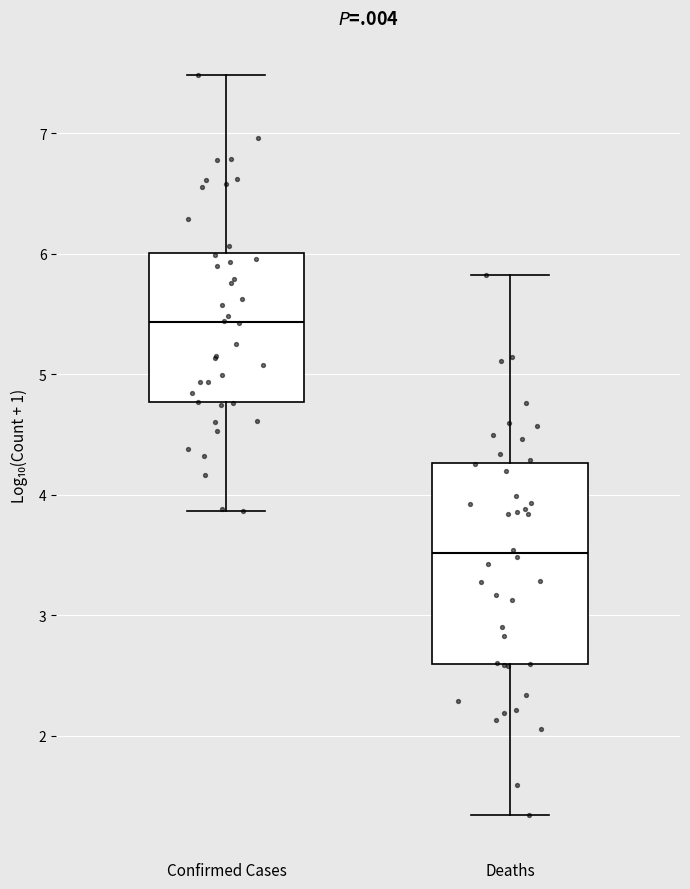

Reading left to right, transcribe this box plot: for each box, give where its median line is, the range the box spans, and where its two whiskers end, as read against the y-axis. The values are not printed on the chart, so give them approximately, as read against the axis.

Confirmed Cases: median 5.4, box 4.8 to 6.0, whiskers 3.9 to 7.5
Deaths: median 3.5, box 2.6 to 4.3, whiskers 1.3 to 5.8